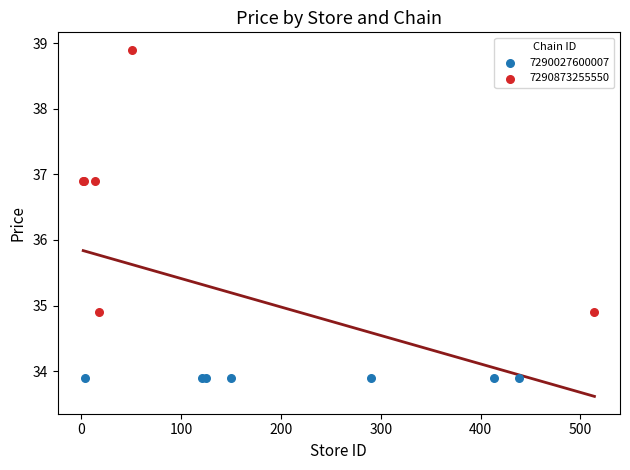

Which series reaches the minimum Y coordinate?

7290027600007